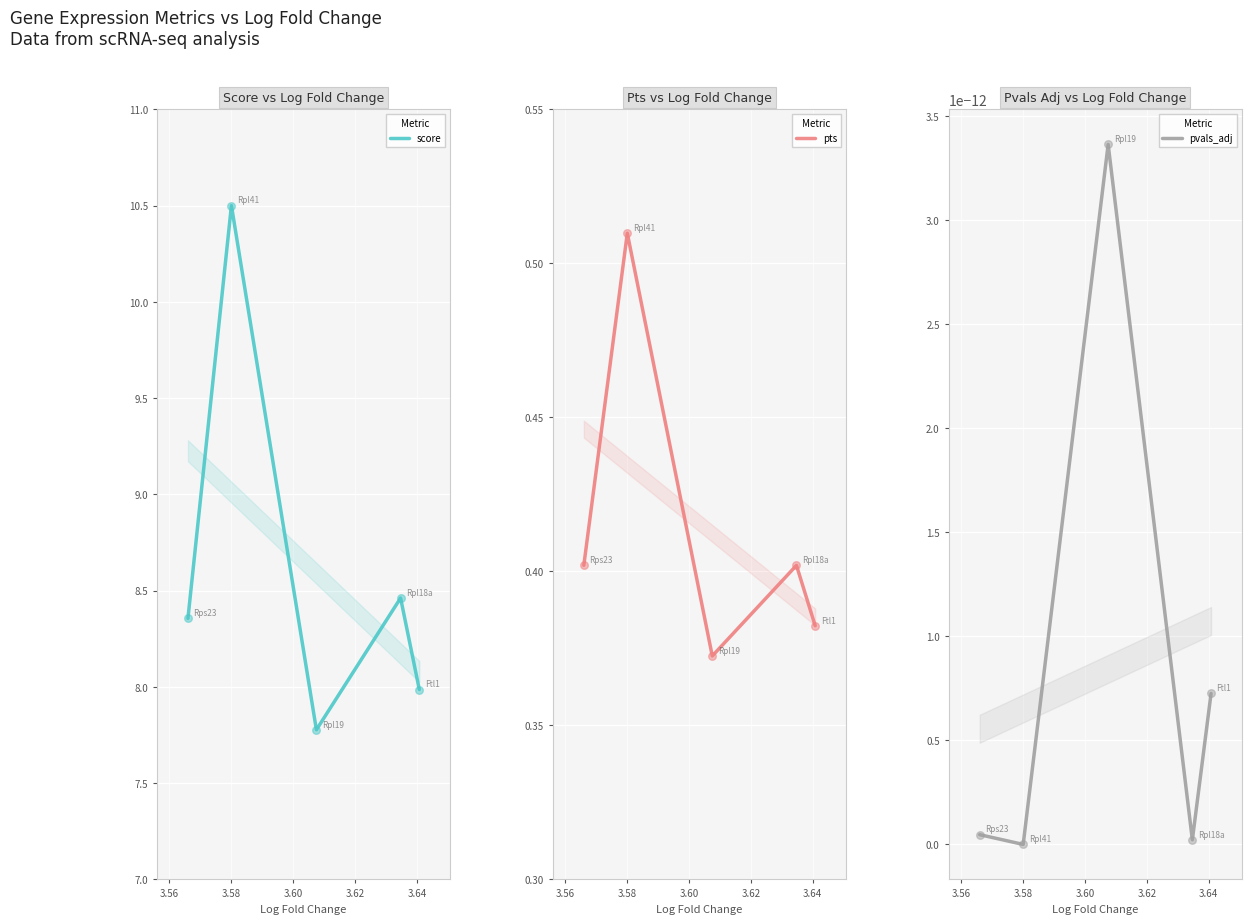

Is the value of pvals_adj at 3.56 greater than the value of score at 3.54?

No